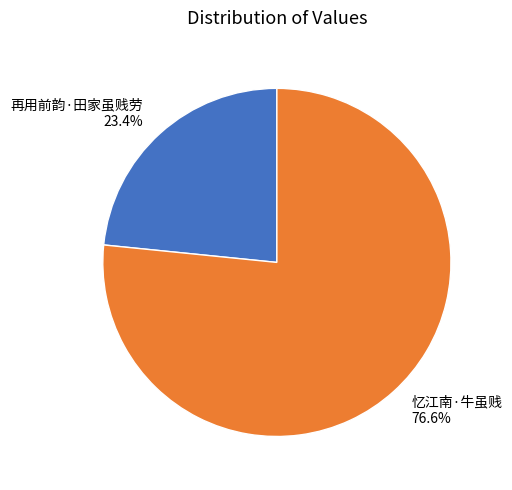

Is there any slice that represents more than half of the pie?

Yes